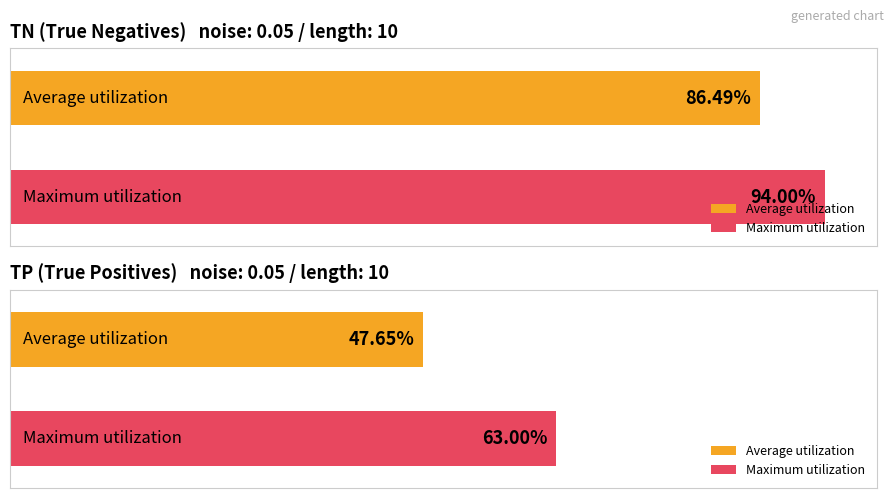

Does the chart contain stacked bars?

No